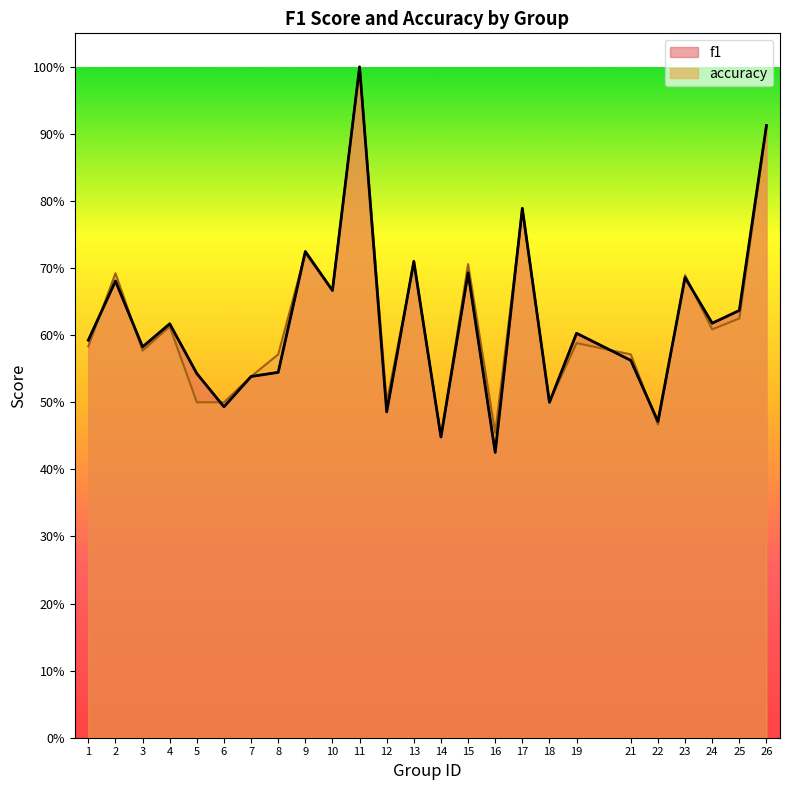

Reading right to left, extract all data points from this chart.

f1: 26=0.9	25=0.6	24=0.6	23=0.7	22=0.5	21=0.6	19=0.6	18=0.5	17=0.8	16=0.4	15=0.7	14=0.4	13=0.7	12=0.5	11=1.0	10=0.7	9=0.7	8=0.5	7=0.5	6=0.5	5=0.5	4=0.6	3=0.6	2=0.7	1=0.6
accuracy: 26=0.9	25=0.6	24=0.6	23=0.7	22=0.5	21=0.6	19=0.6	18=0.5	17=0.8	16=0.5	15=0.7	14=0.4	13=0.7	12=0.5	11=1.0	10=0.7	9=0.7	8=0.6	7=0.5	6=0.5	5=0.5	4=0.6	3=0.6	2=0.7	1=0.6